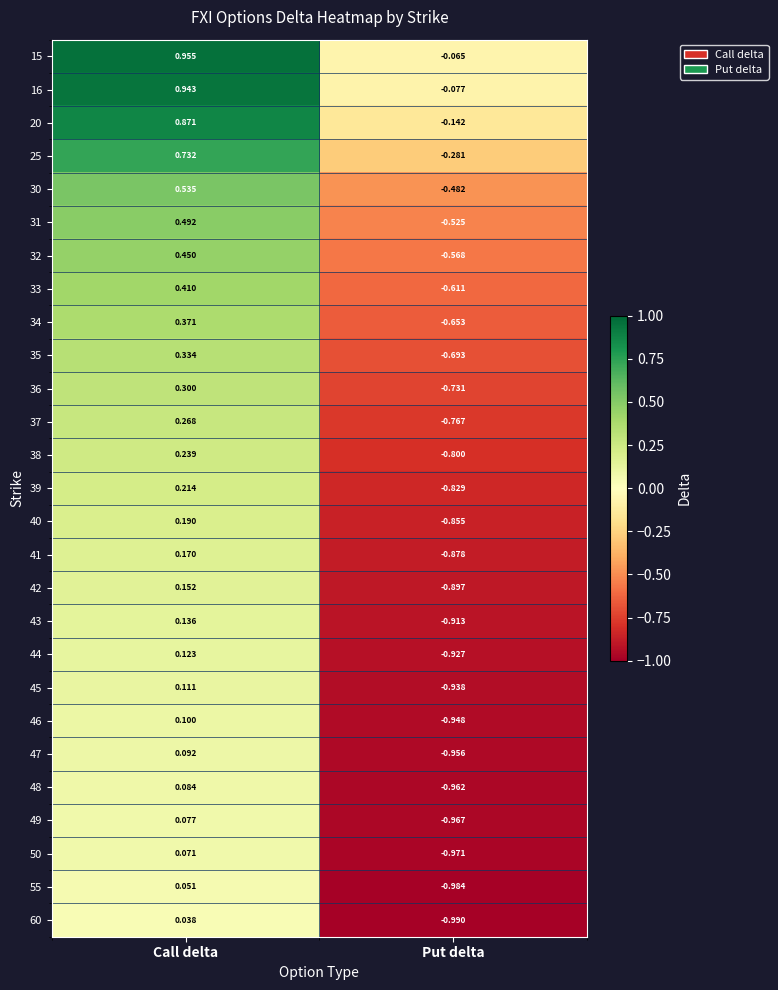

How many series are shown in this chart?

27